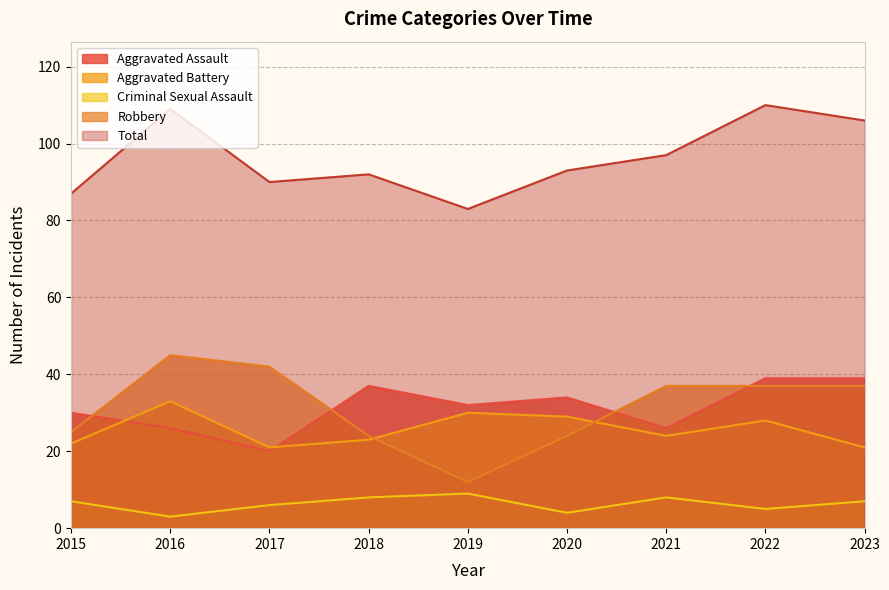

Which series has the largest range (max minus min)?

Robbery